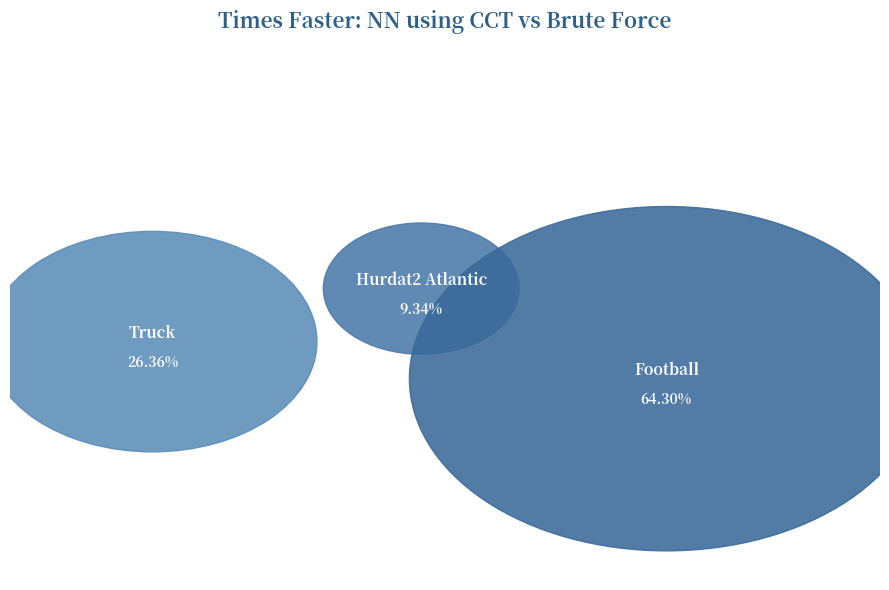

To the nearest percent, what percentage of the pie is Hurdat2 Atlantic?

9%